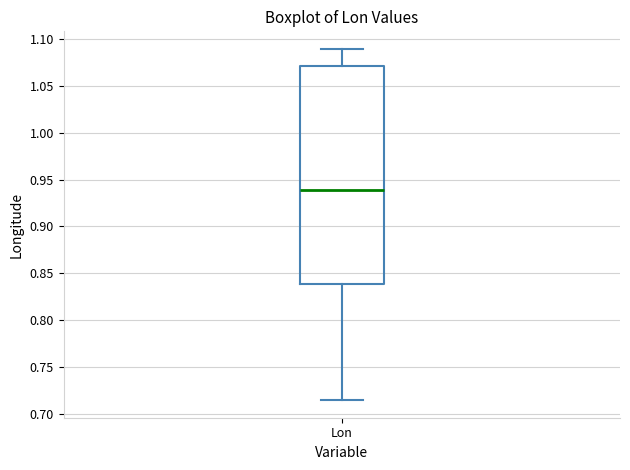

Transcribe this box plot: give where the median line is, the range the box spans, and where the two whiskers end, as read against the y-axis. The values are not printed on the chart, so give them approximately, as read against the axis.

median 0.940, box 0.840 to 1.070, whiskers 0.715 to 1.090